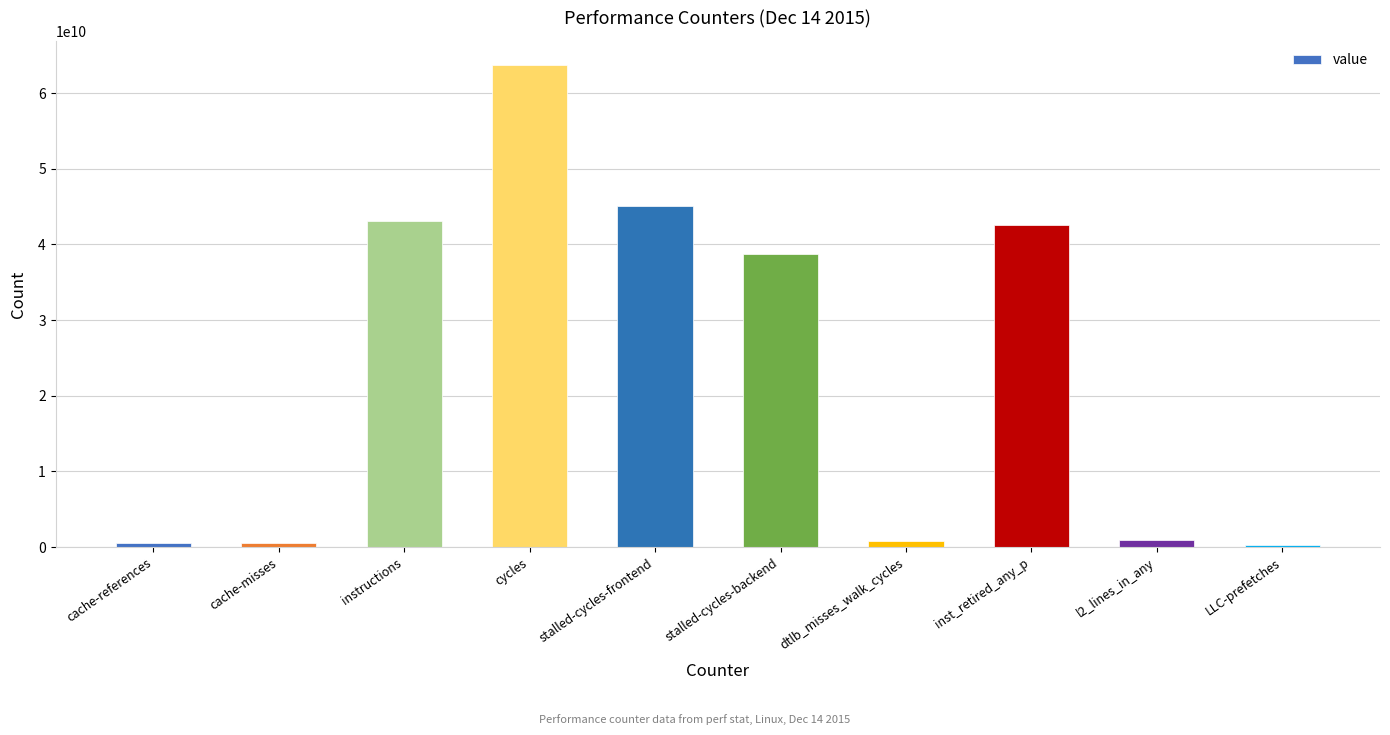

What is the maximum value shown in the chart?

63718077765